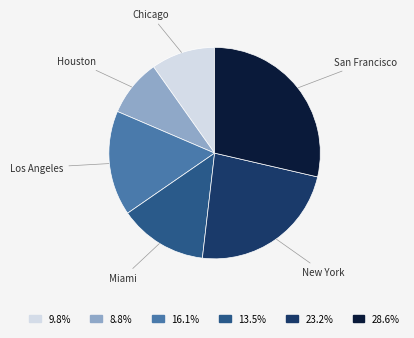

Which category has the biggest portion of the pie?

San Francisco